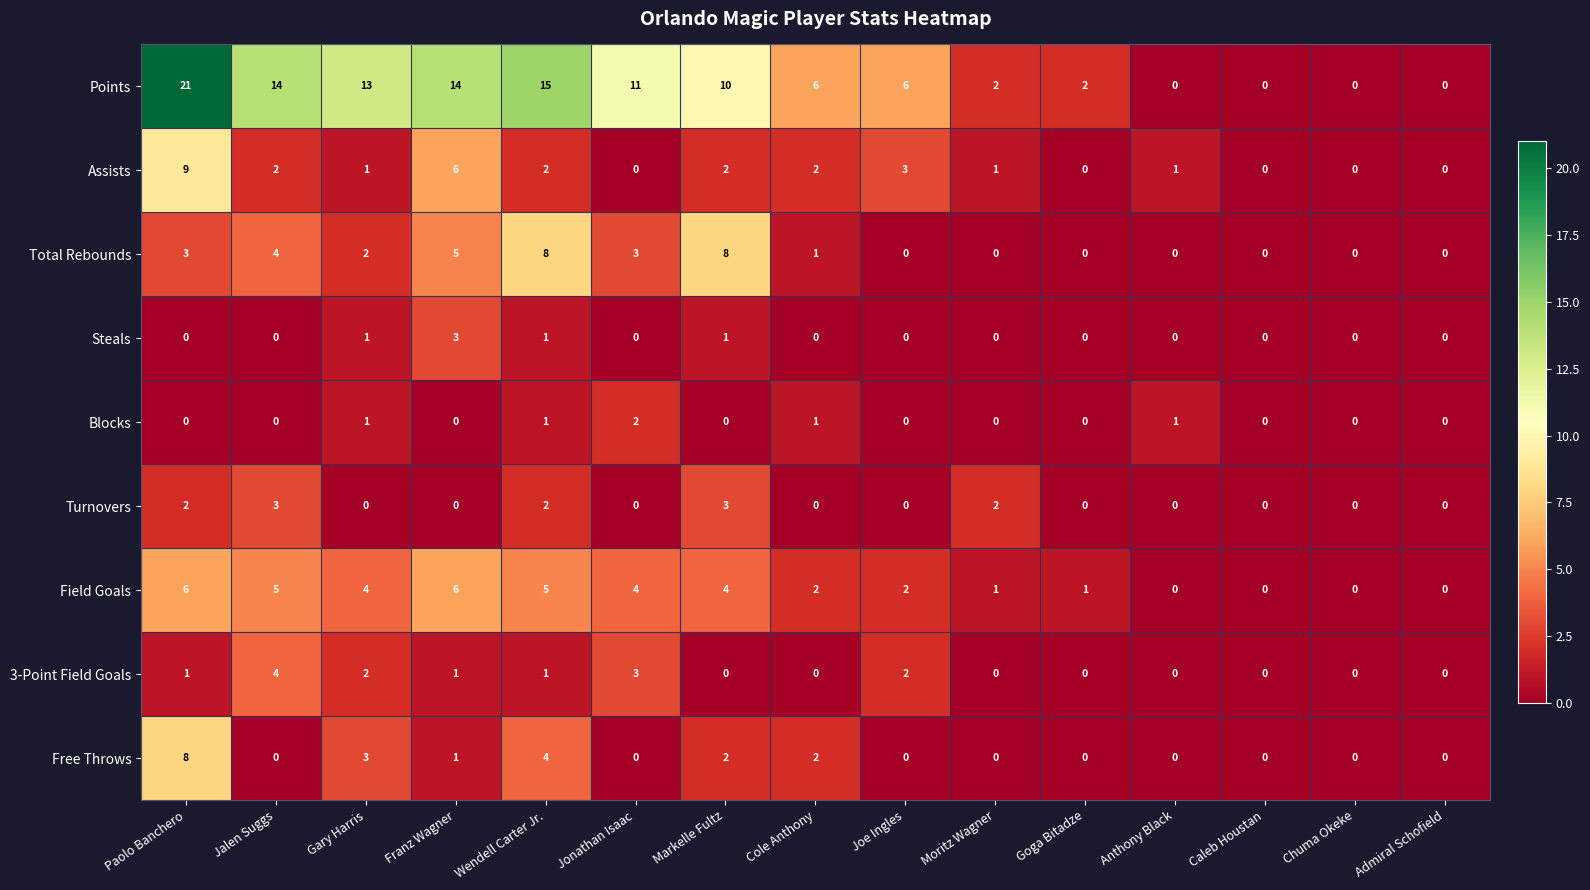

The value of 3-Point Field Goals at Cole Anthony is -2. True or false?

False